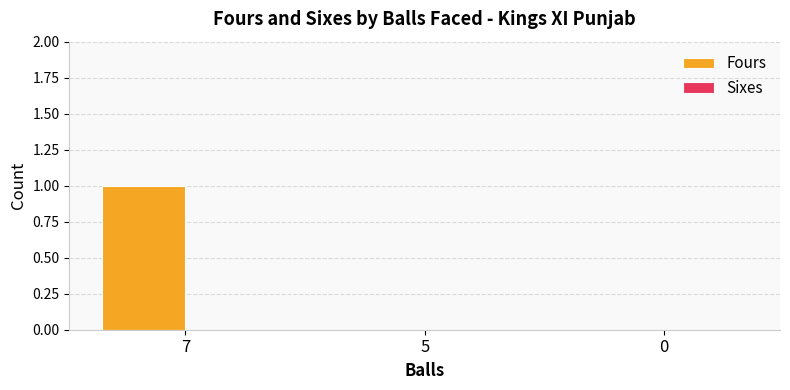

The value at 0 is 0. True or false?

True